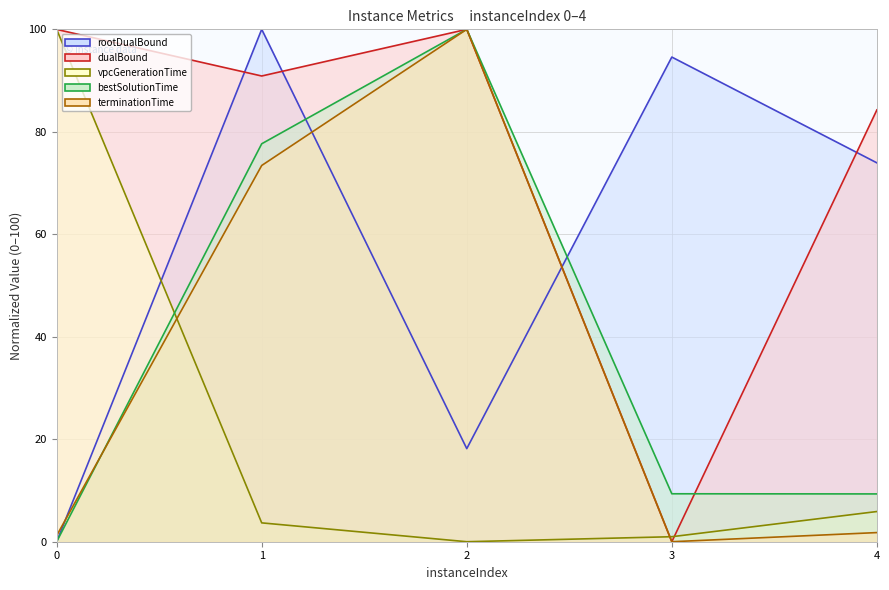

The value of vpcGenerationTime at 1 is 2.1. True or false?

False